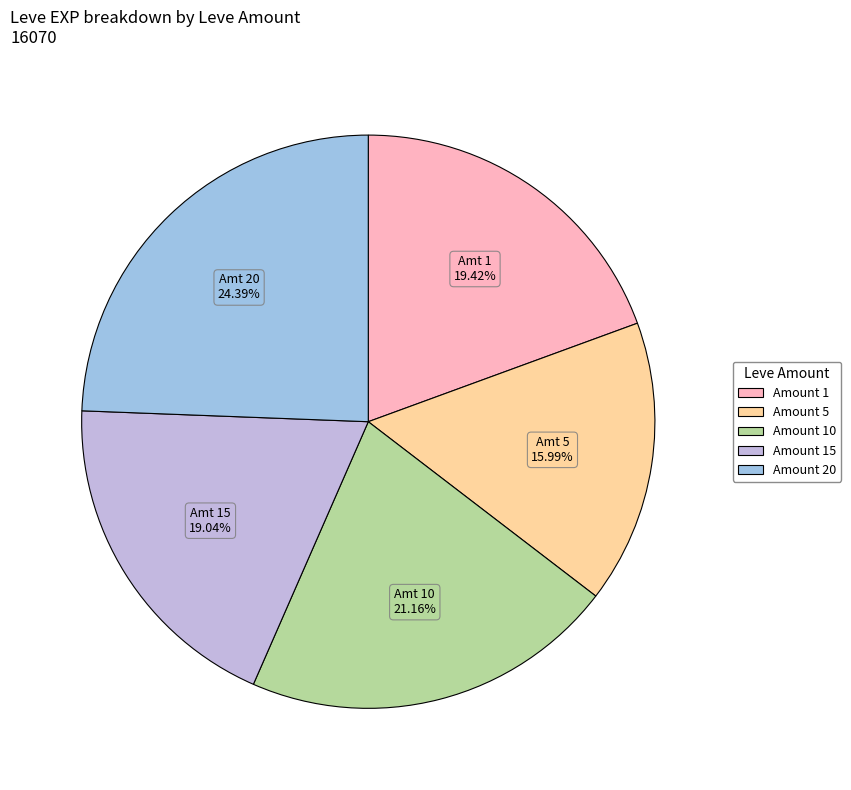

Is there any slice that represents more than half of the pie?

No